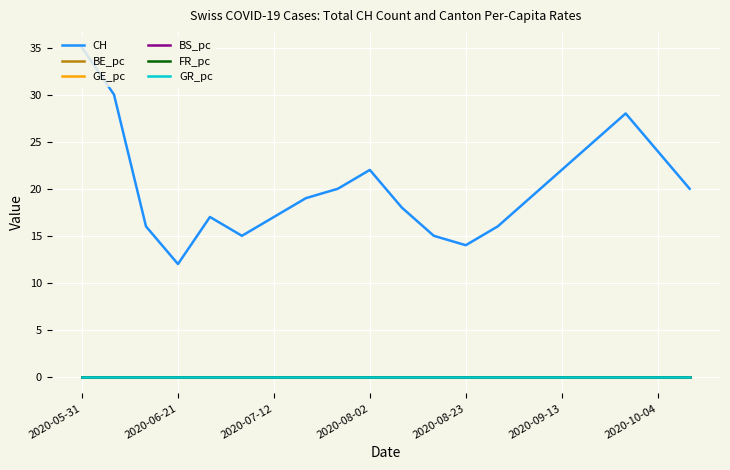

True or false: FR_pc and CH intersect in this chart.

False